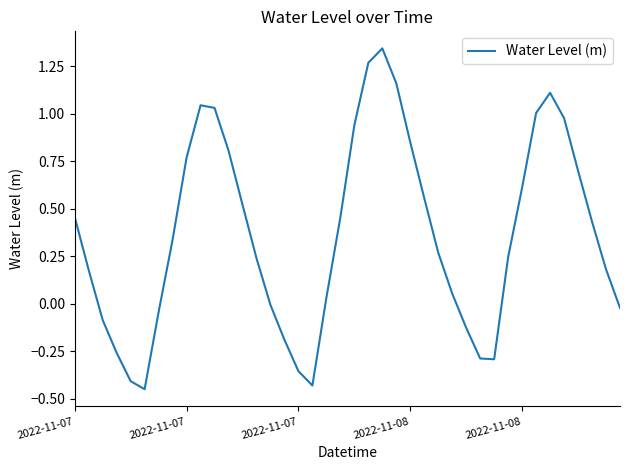

What is the difference between the maximum and minimum values?

1.8